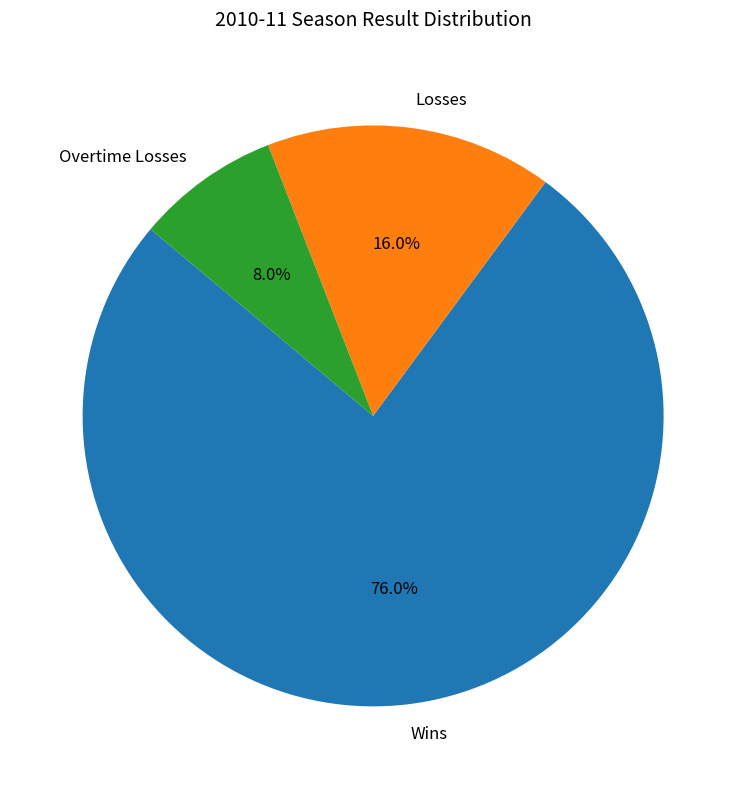

Approximately how many times larger is the value at Overtime Losses compared to Losses?

0.5